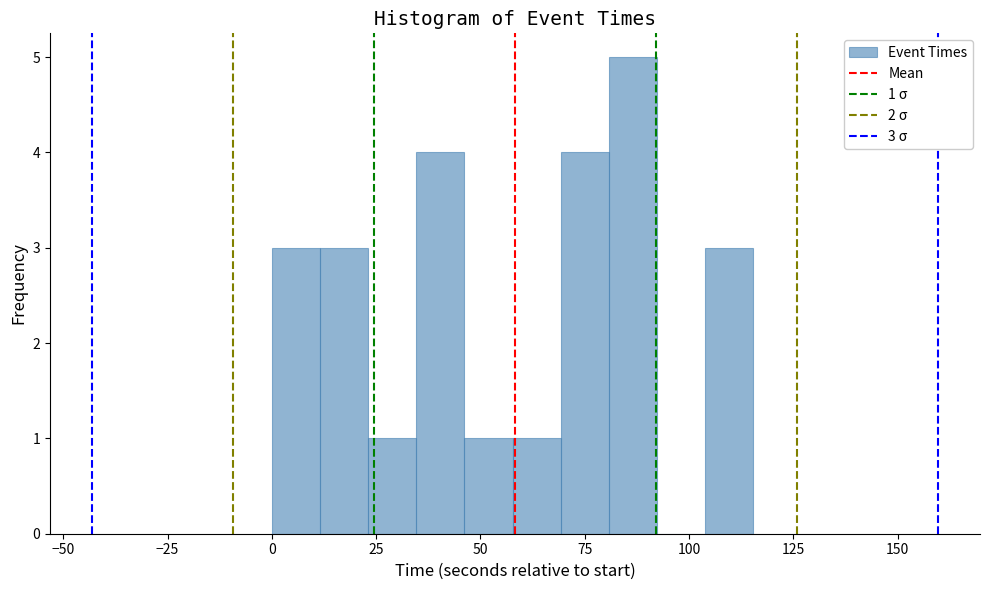

Read against the x-axis, roughly where is the centre of the tallest bar?

85